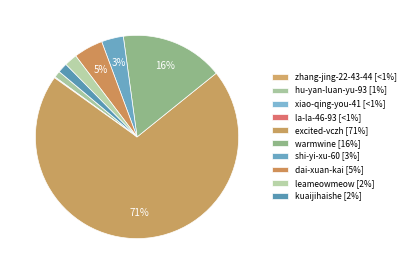

To the nearest percent, what is the average slice percentage?

10%